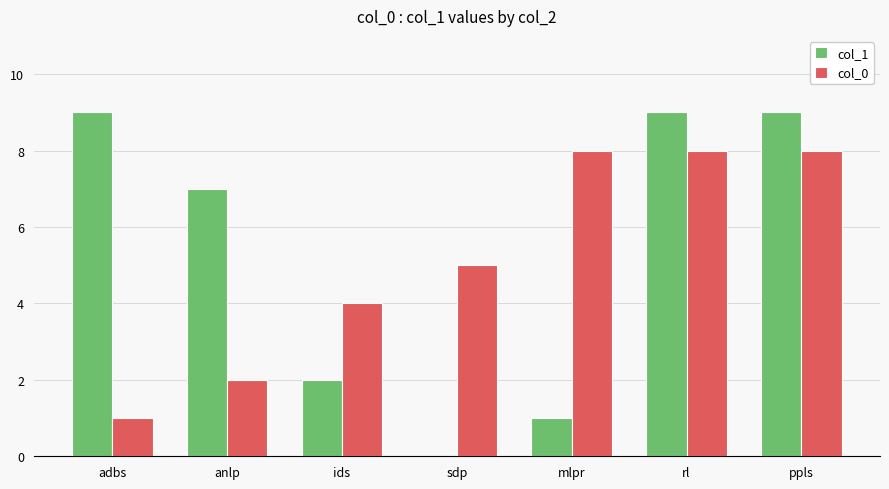

What is the average value of the col_1 series?

5